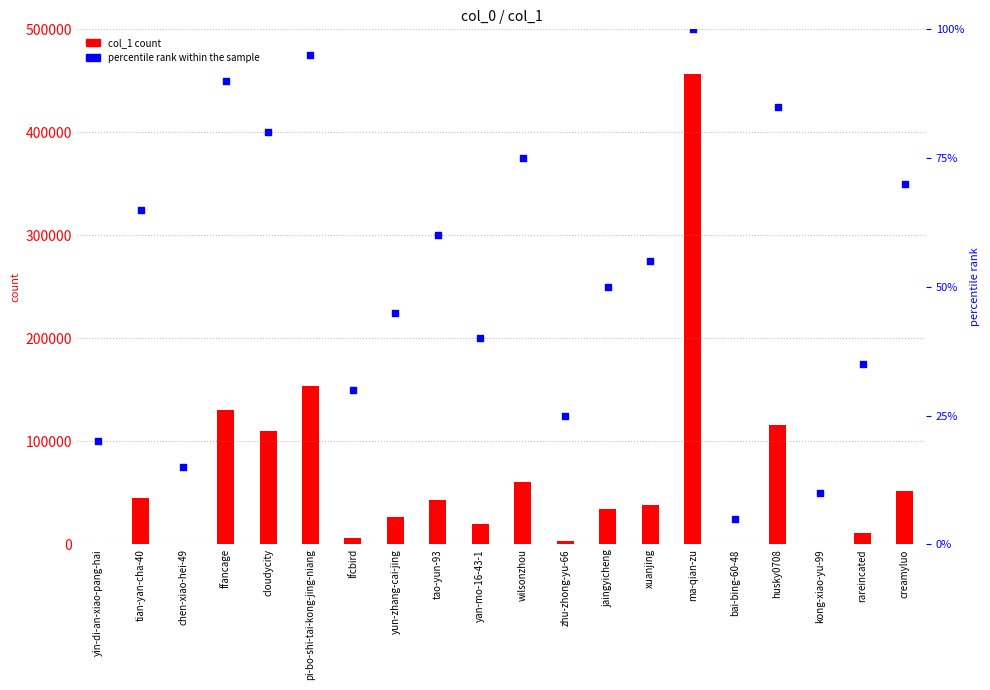

Which series has the largest Y range (max minus min)?

col_1 count